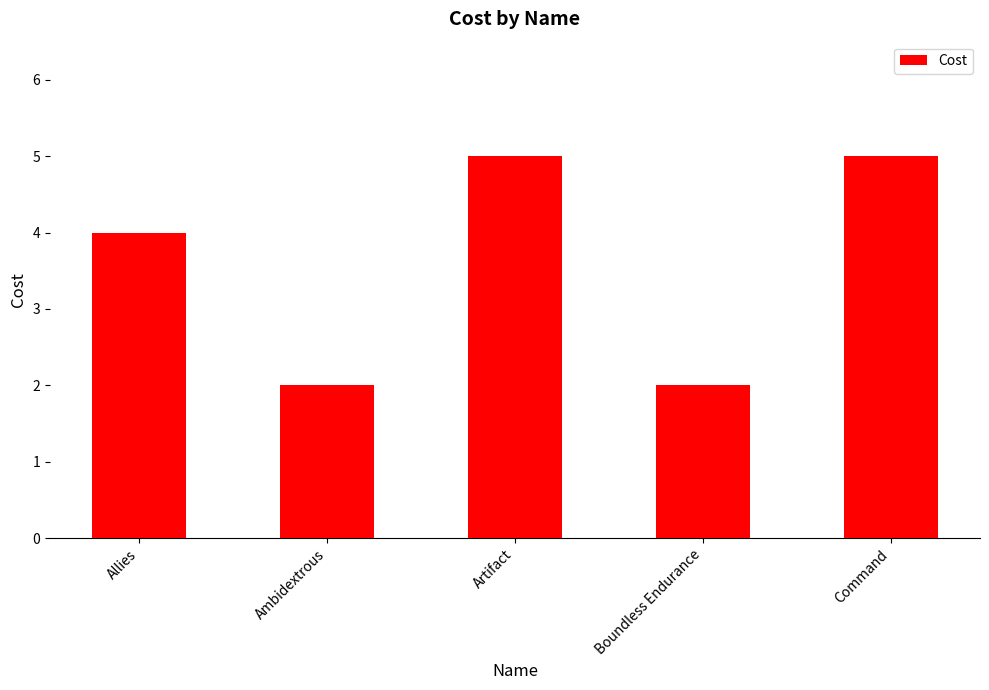

True or false: the data shows 1 at Boundless Endurance.

False